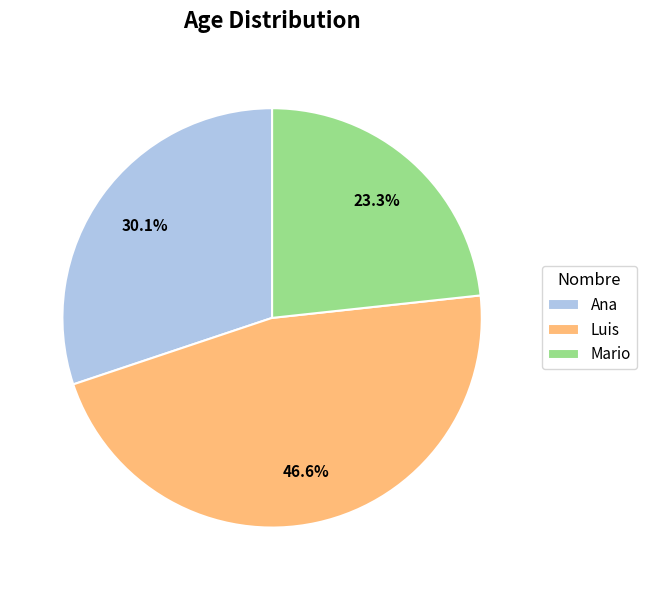

Which has a higher value, Ana or Mario?

Ana